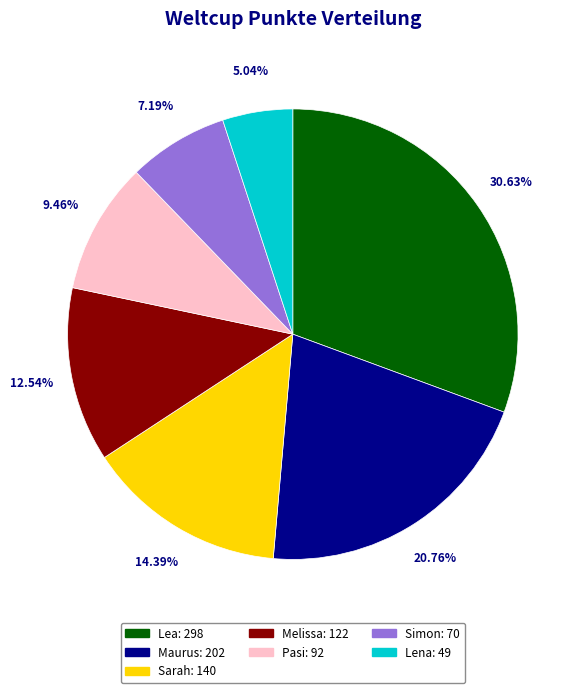

What percentage is the Maurus slice, to the nearest percent?

21%